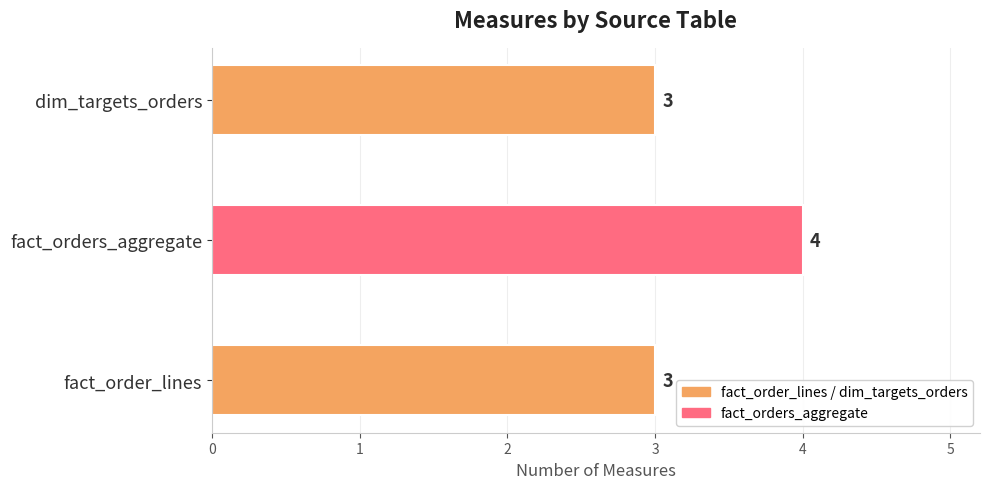

What is the difference between the maximum and minimum values?

1